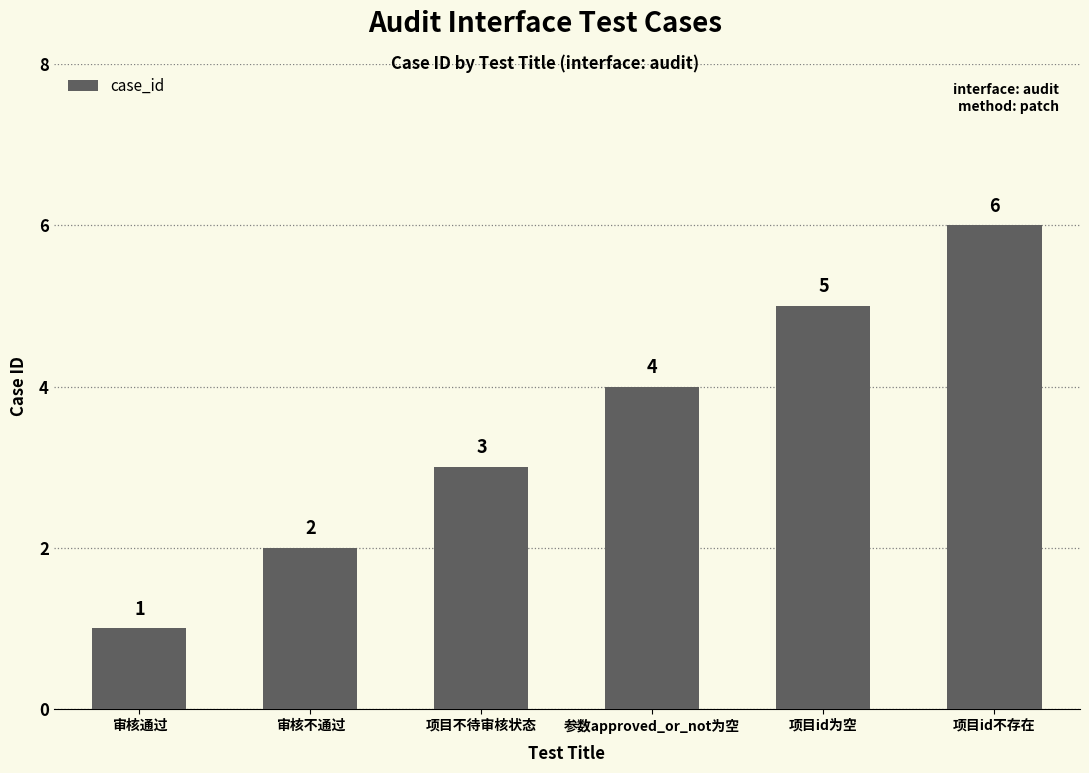

True or false: the data shows 2 at 审核不通过.

True